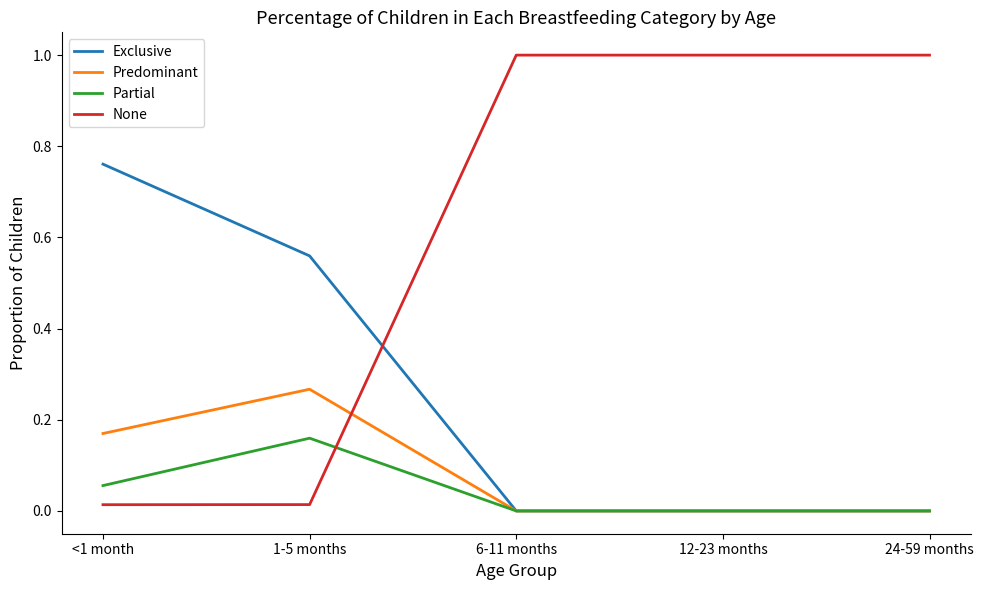

The value of Predominant at 12-23 months is 0.1. True or false?

False